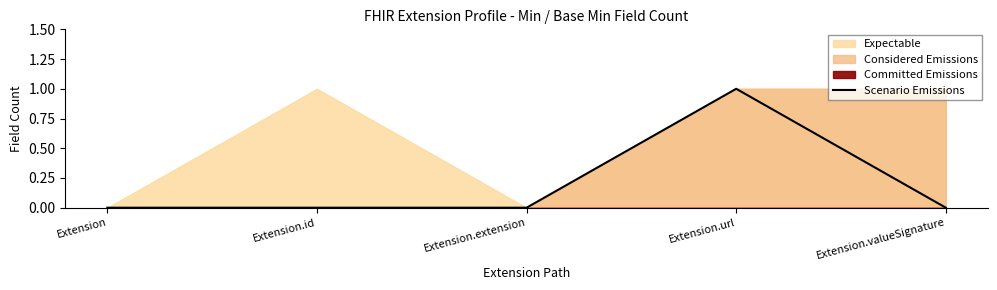

Reading left to right, what are all the values shown in this chart?

Extension=0	Extension.id=0	Extension.extension=0	Extension.url=1	Extension.valueSignature=0